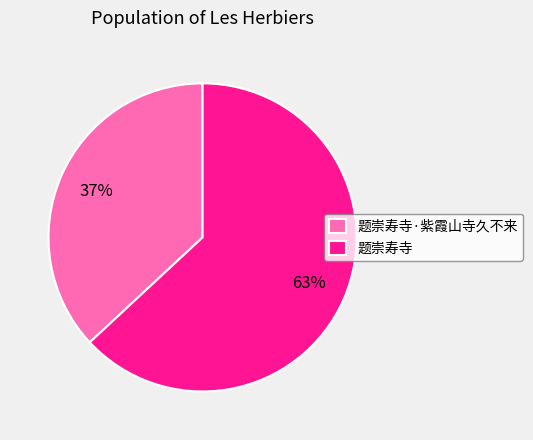

Which slice represents more than half of the pie?

题崇寿寺